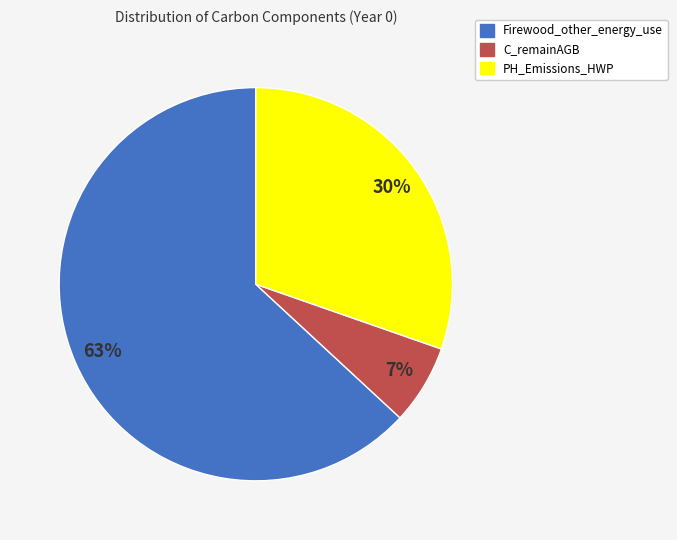

How many segments does this pie chart have?

3